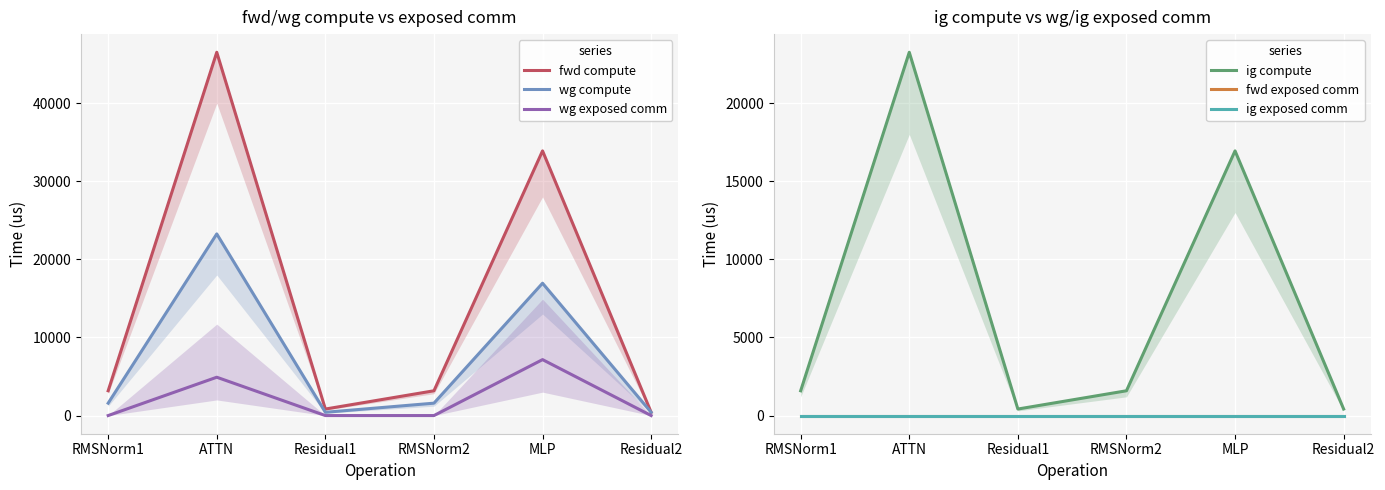

Between RMSNorm1 and Residual2, which series saw the biggest shift?

fwd compute